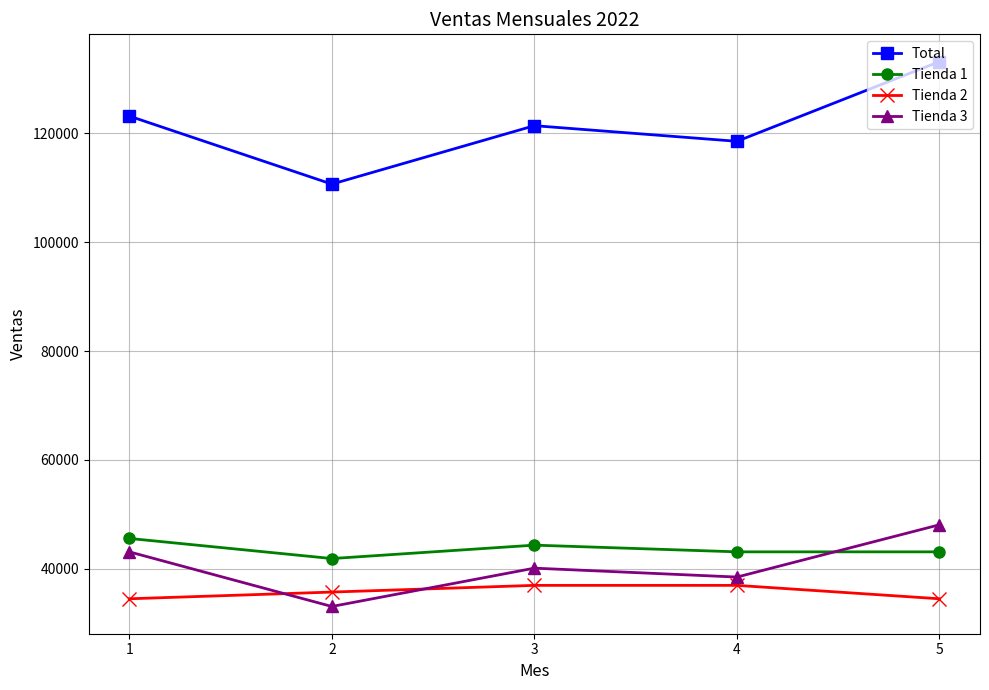

How many lines are shown in the chart?

4